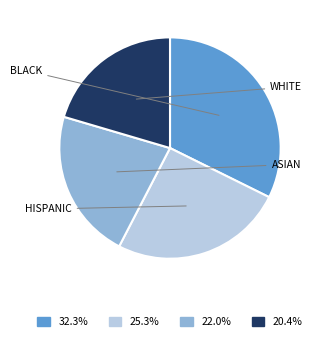

Do 20.4% and 32.3% together represent more than half of the pie?

Yes